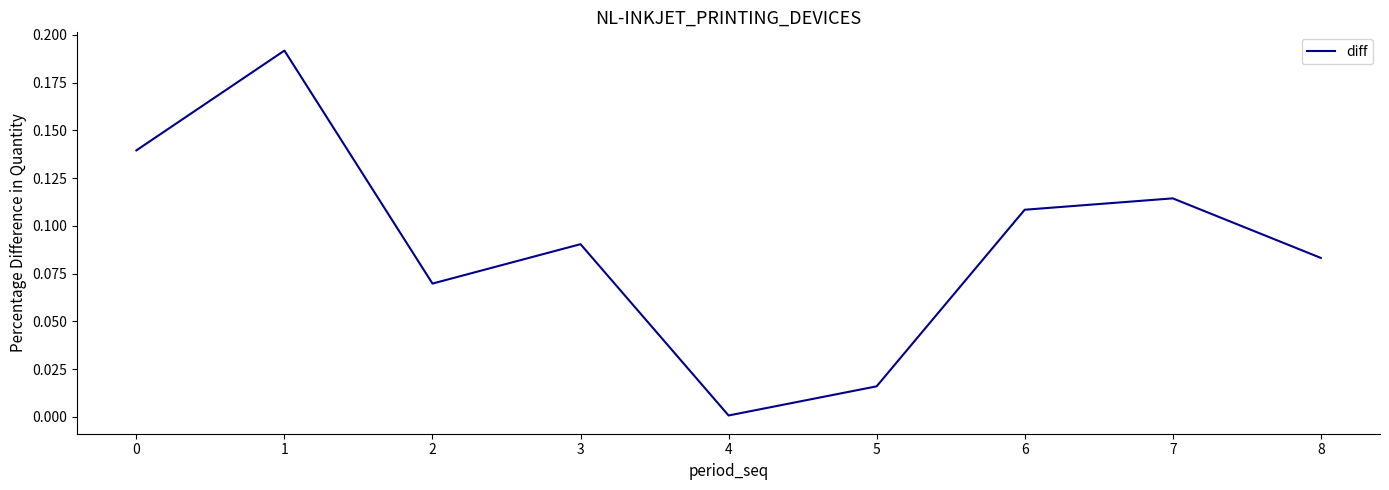

What is the sum of all values?

0.8